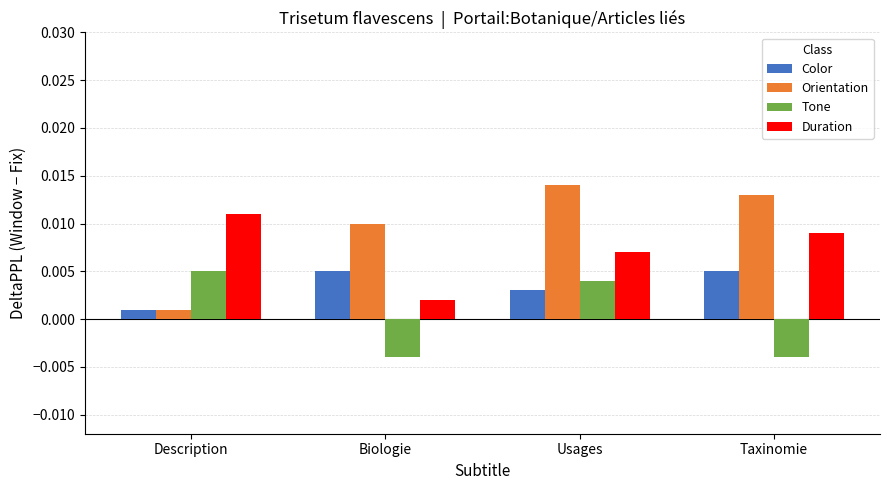

Which series has the widest spread of values?

Orientation